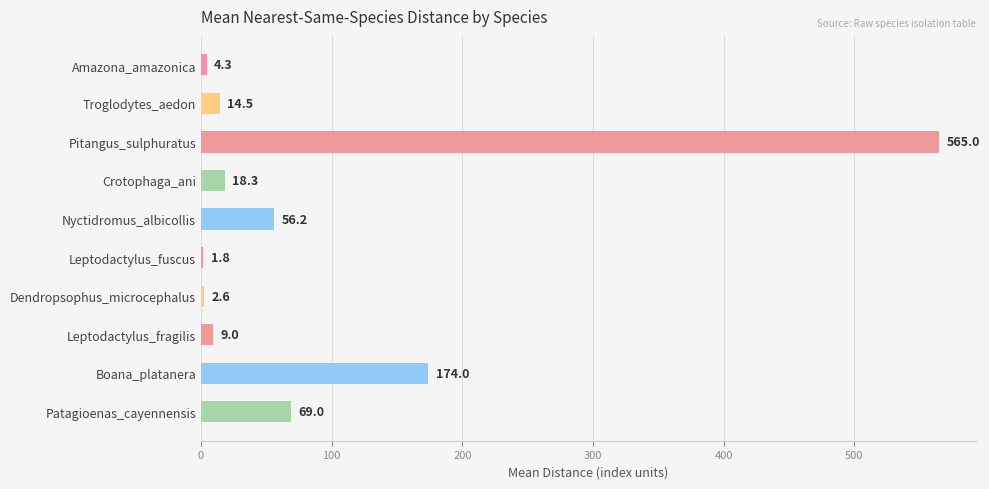

What is the difference between the values at Pitangus_sulphuratus and Nyctidromus_albicollis?

508.8